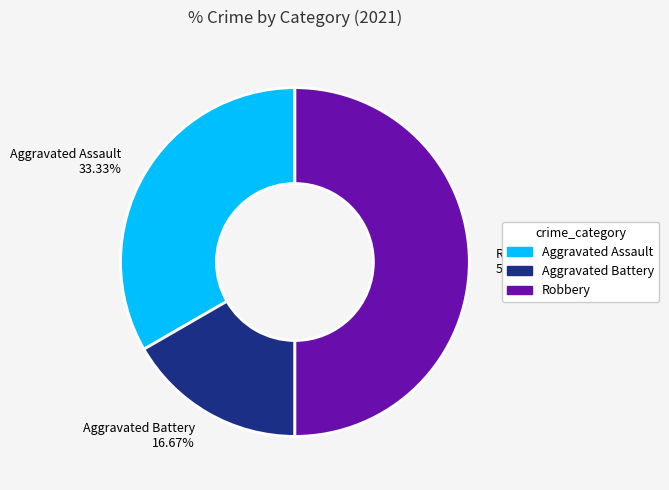

Do Aggravated Battery 16.67% and Robbery 50.00% together represent more than half of the pie?

Yes